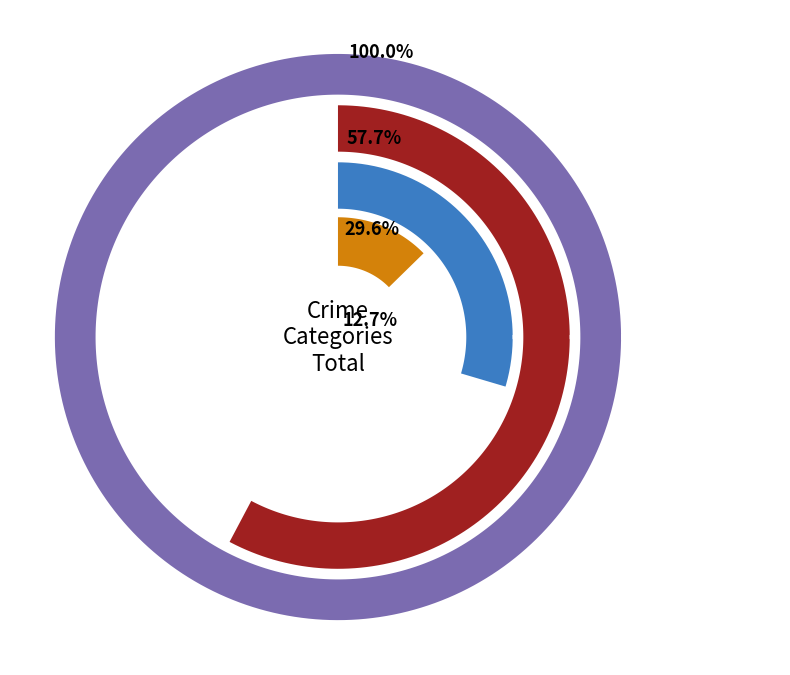

What portion of the pie excludes 2018?

100.0%